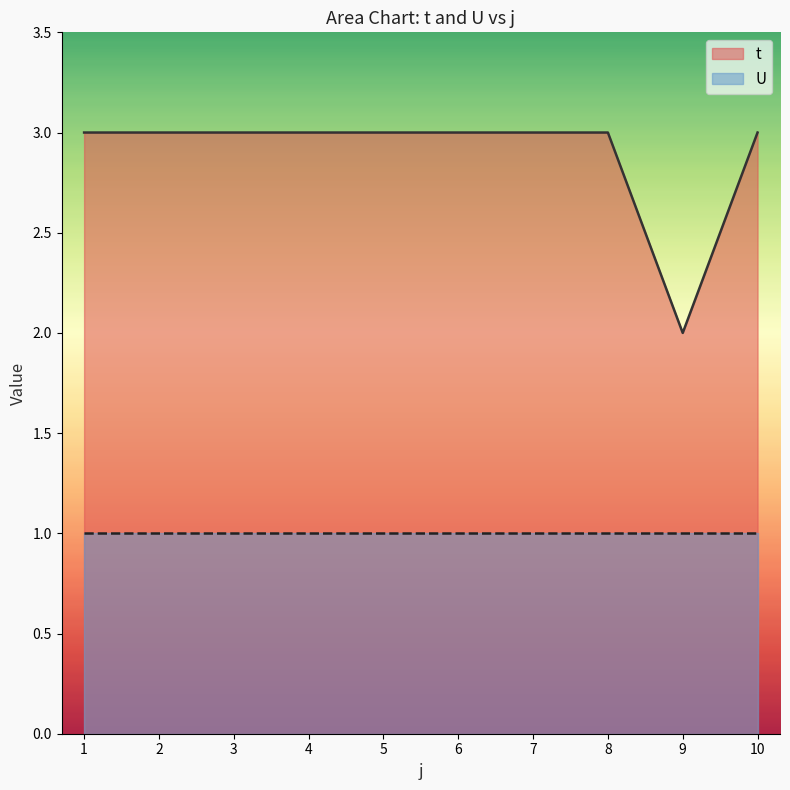

How many series are shown in this chart?

2